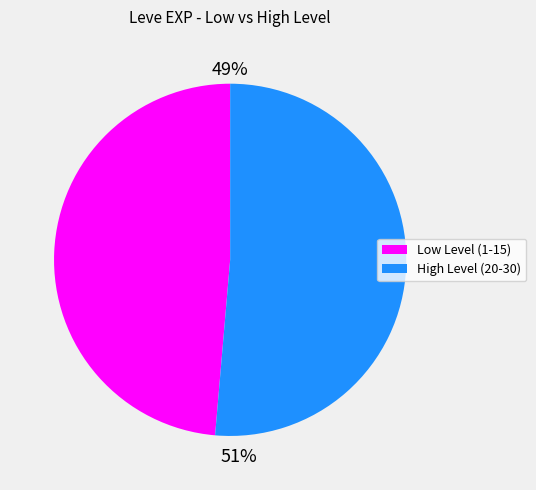

To the nearest percent, what is the average slice percentage?

50%